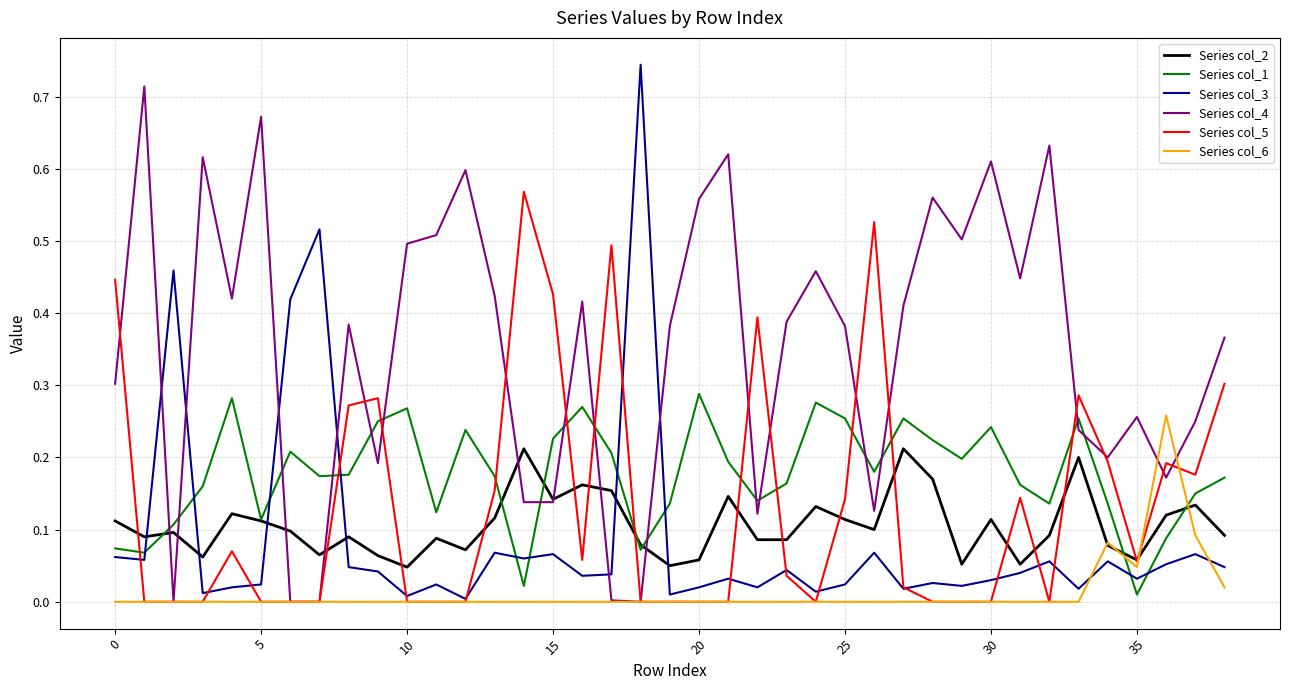

True or false: Series col_6 and Series col_1 intersect in this chart.

True